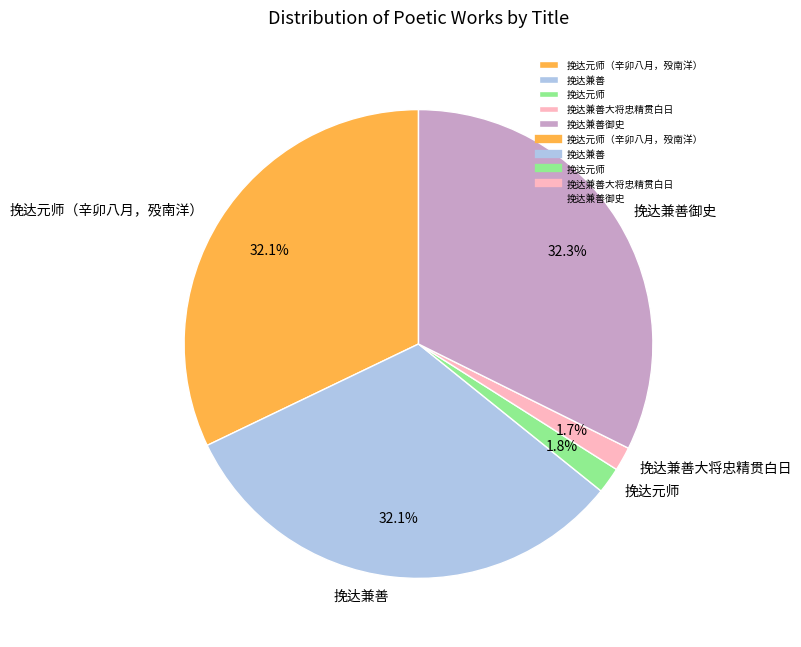

Which has a higher value, 挽达元师 or 挽达兼善御史?

挽达兼善御史